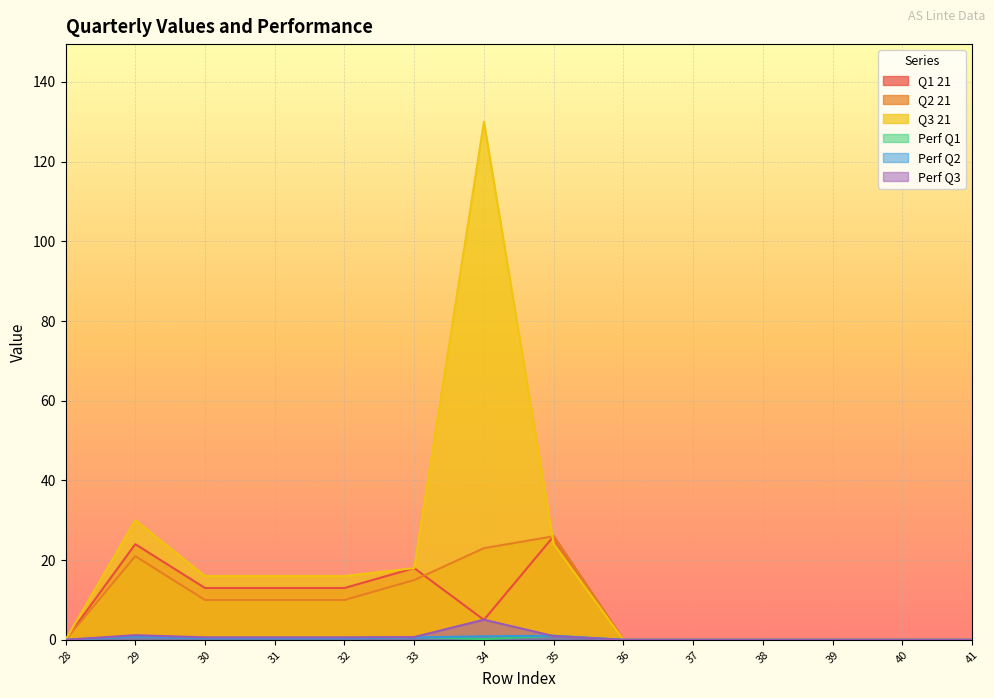

True or false: Perf Q3 has more than 0 points higher than both neighbors.

True